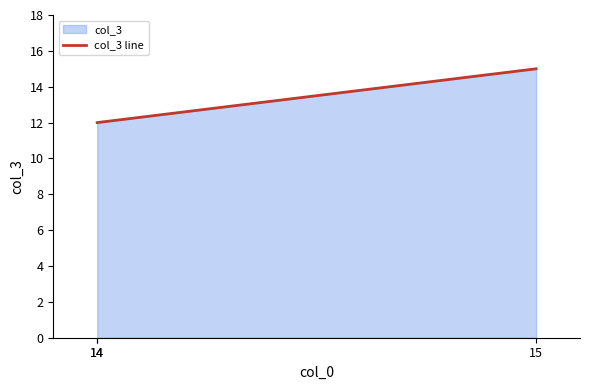

What is the minimum value shown in the chart?

12.0